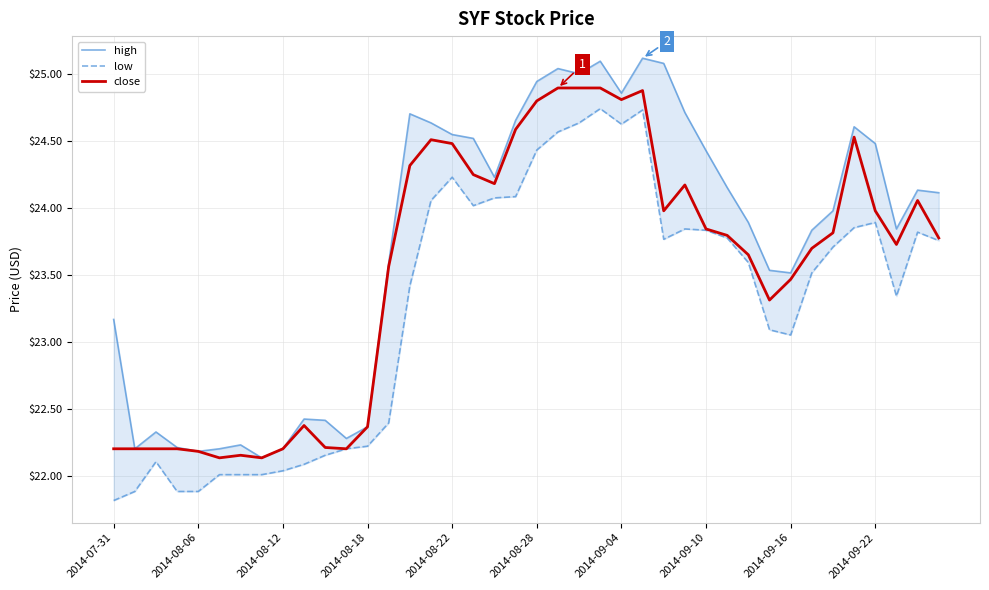

True or false: low and close cross at least once.

False